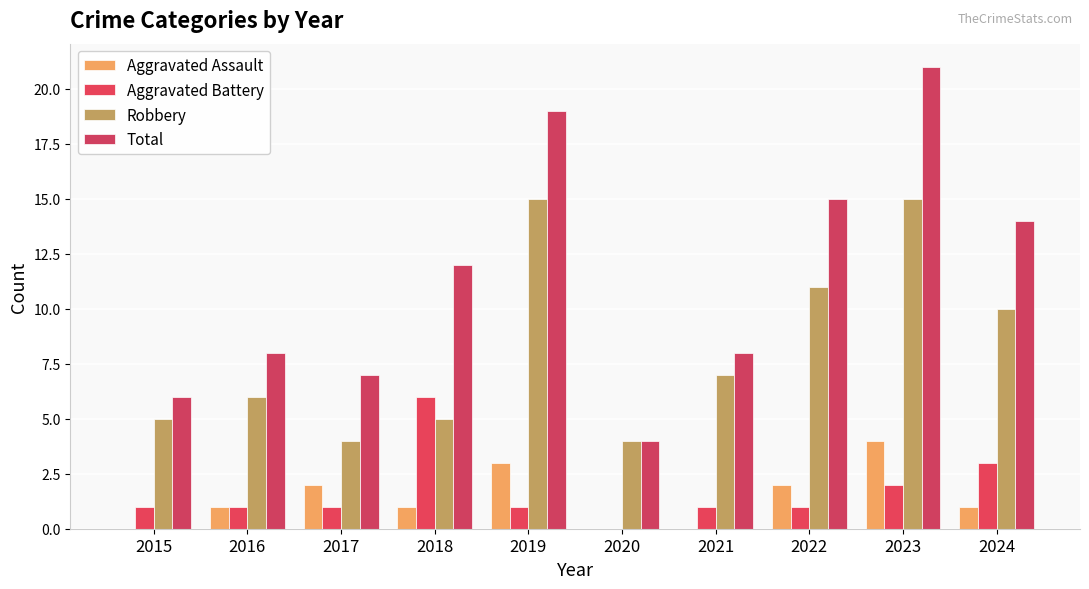

Which series has the widest spread of values?

Total